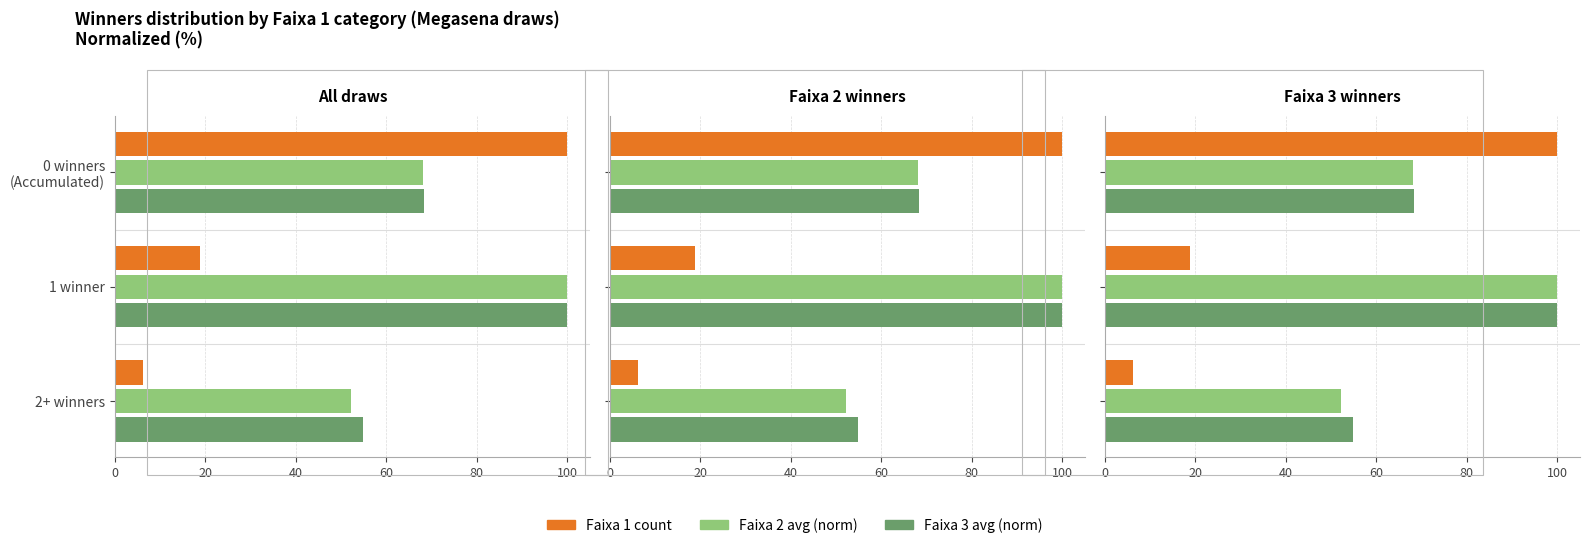

How many values in the Faixa 3 avg (norm) series exceed 68?

2